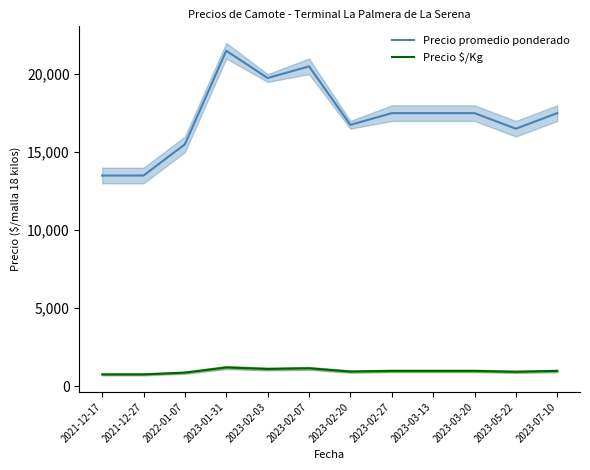

How many distinct data groups are displayed?

2